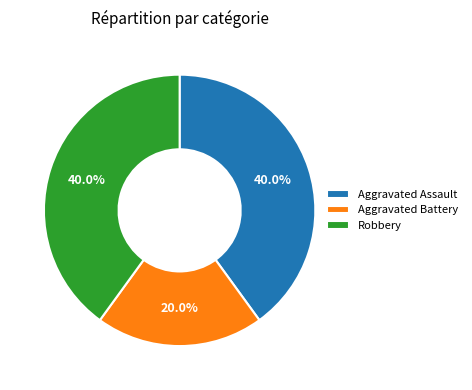

Is Aggravated Assault the majority of the pie?

No